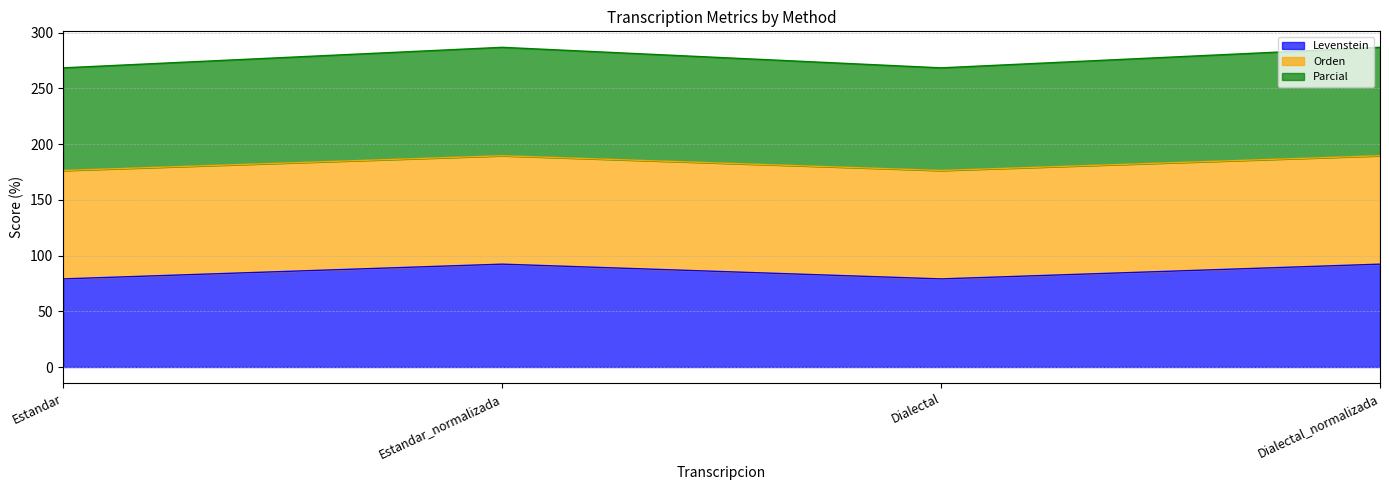

What is the total value across all series at Estandar_normalizada?

286.9